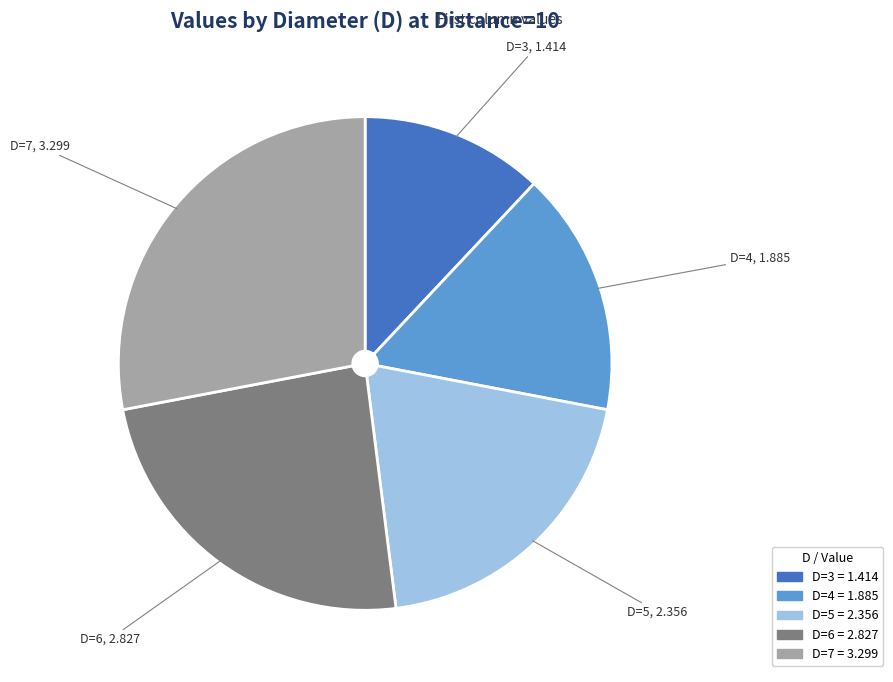

Between D=4 and D=5, which is larger?

D=5